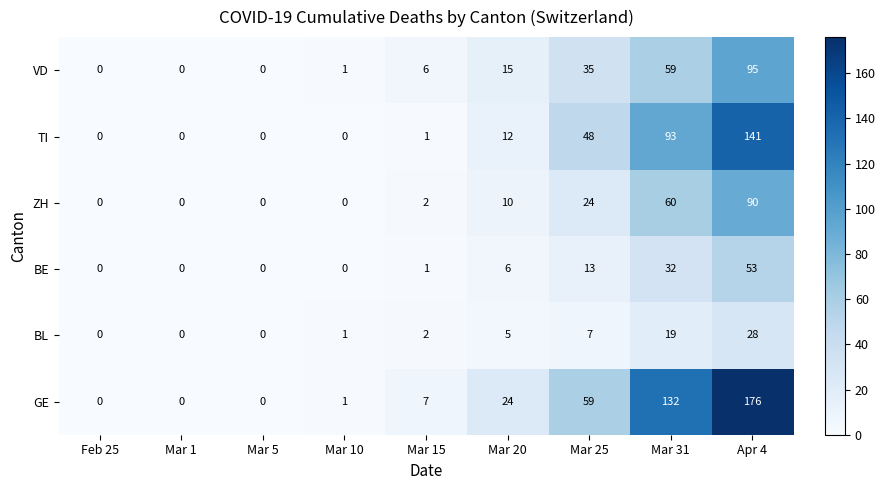

Between Feb 25 and Mar 15, which series saw the biggest shift?

GE